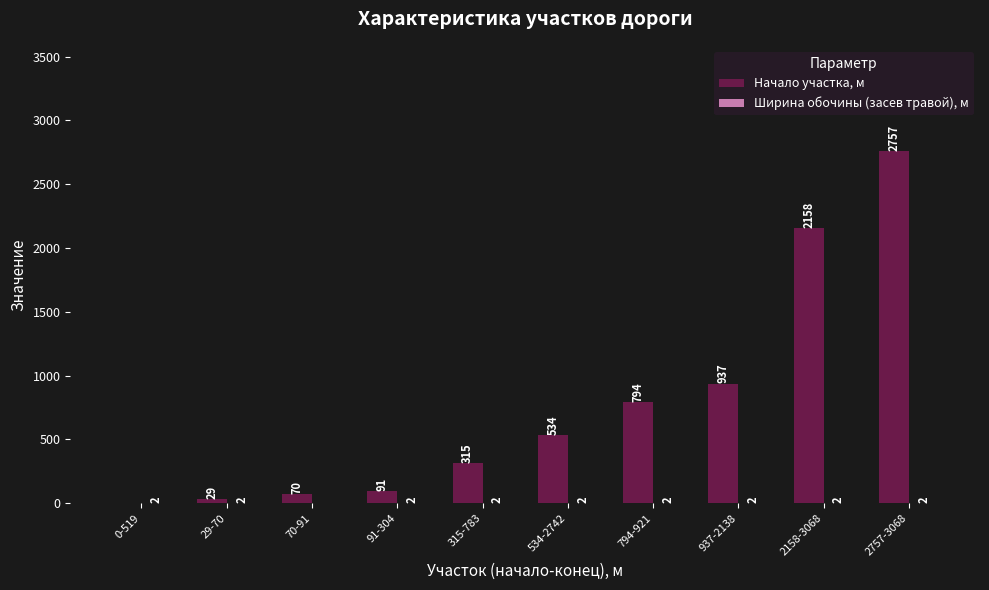

Between 534-2742 and 937-2138, which series saw the biggest shift?

Начало участка, м